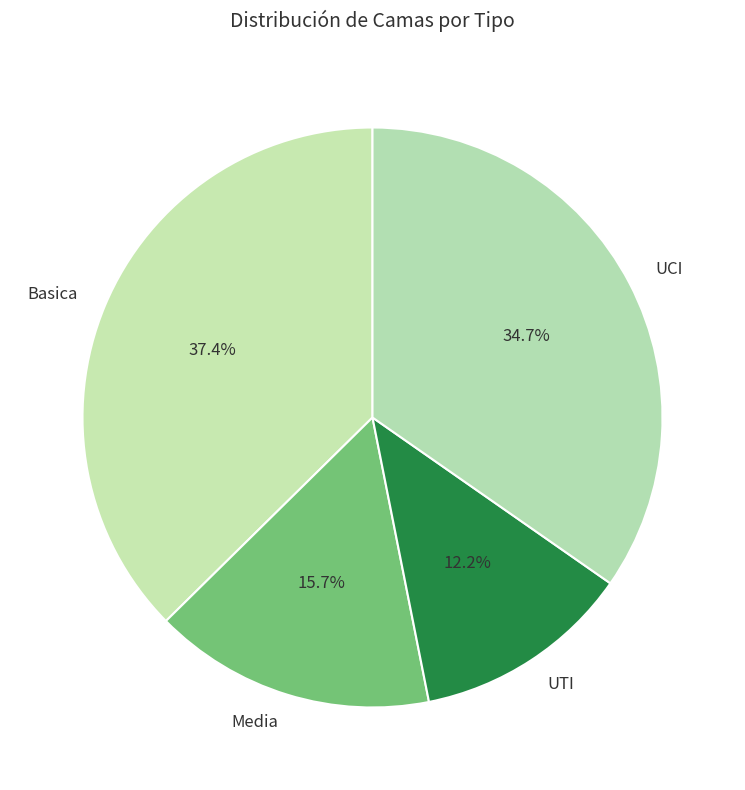

To the nearest percent, what percentage of the pie is Media?

16%